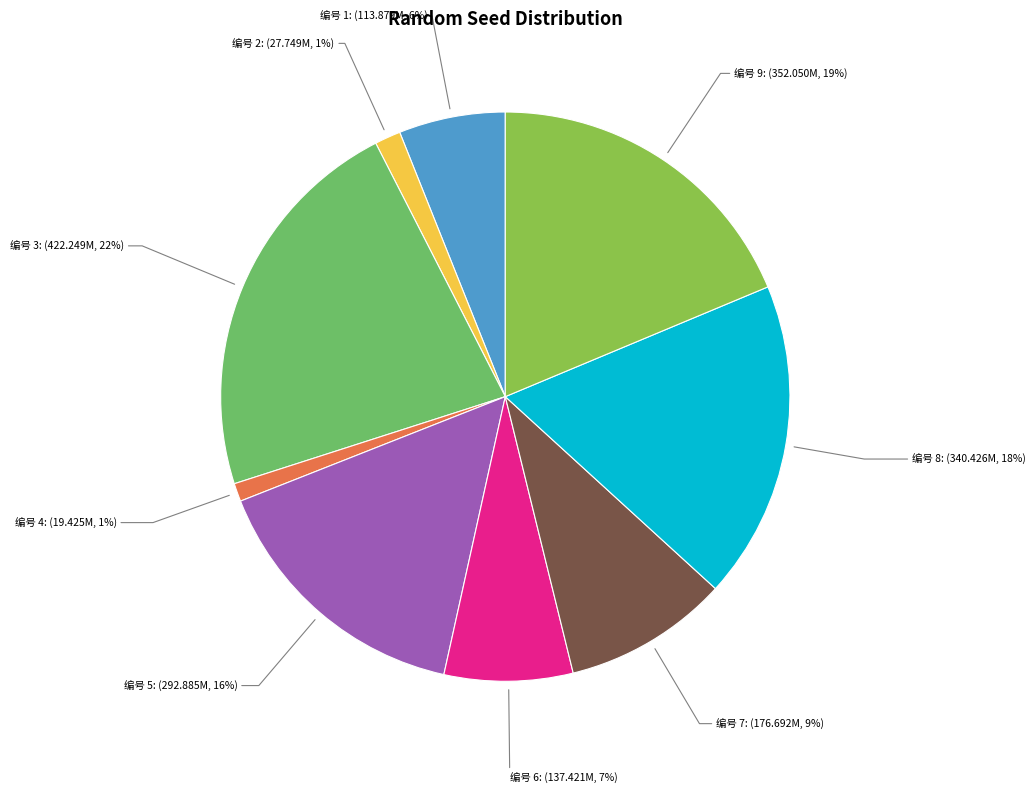

Is there any slice that represents more than half of the pie?

No